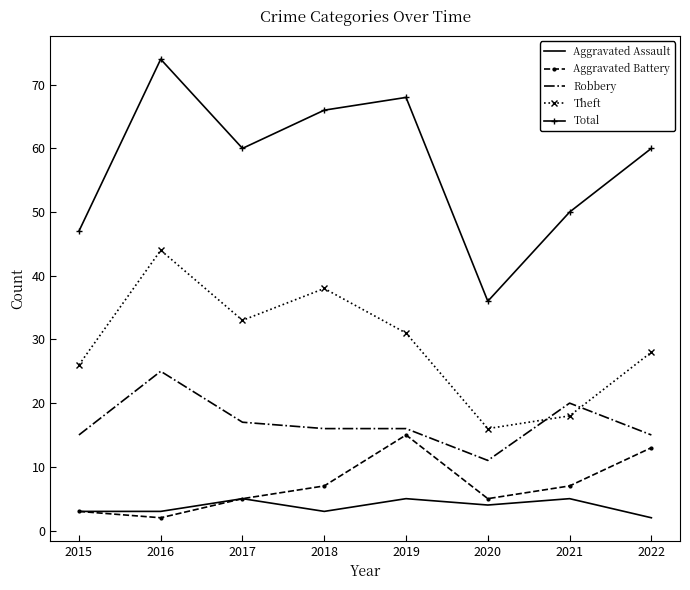

True or false: Total and Aggravated Battery intersect in this chart.

False